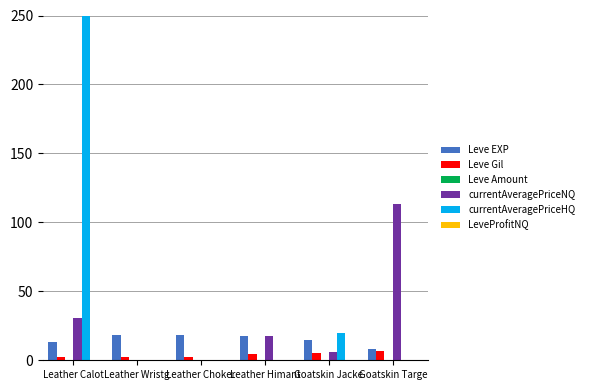

At which category is the sum across all series the highest?

Leather Calot